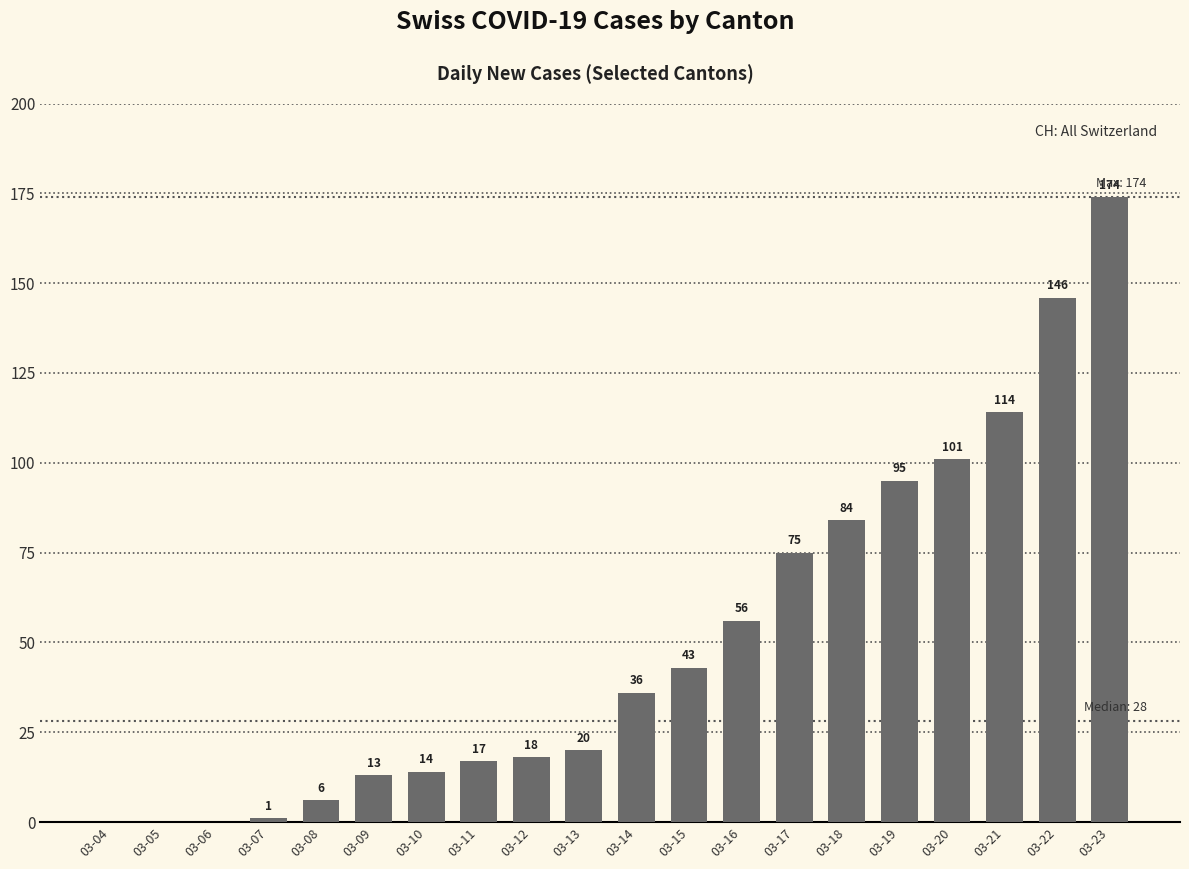

How many categories are shown in the chart?

20